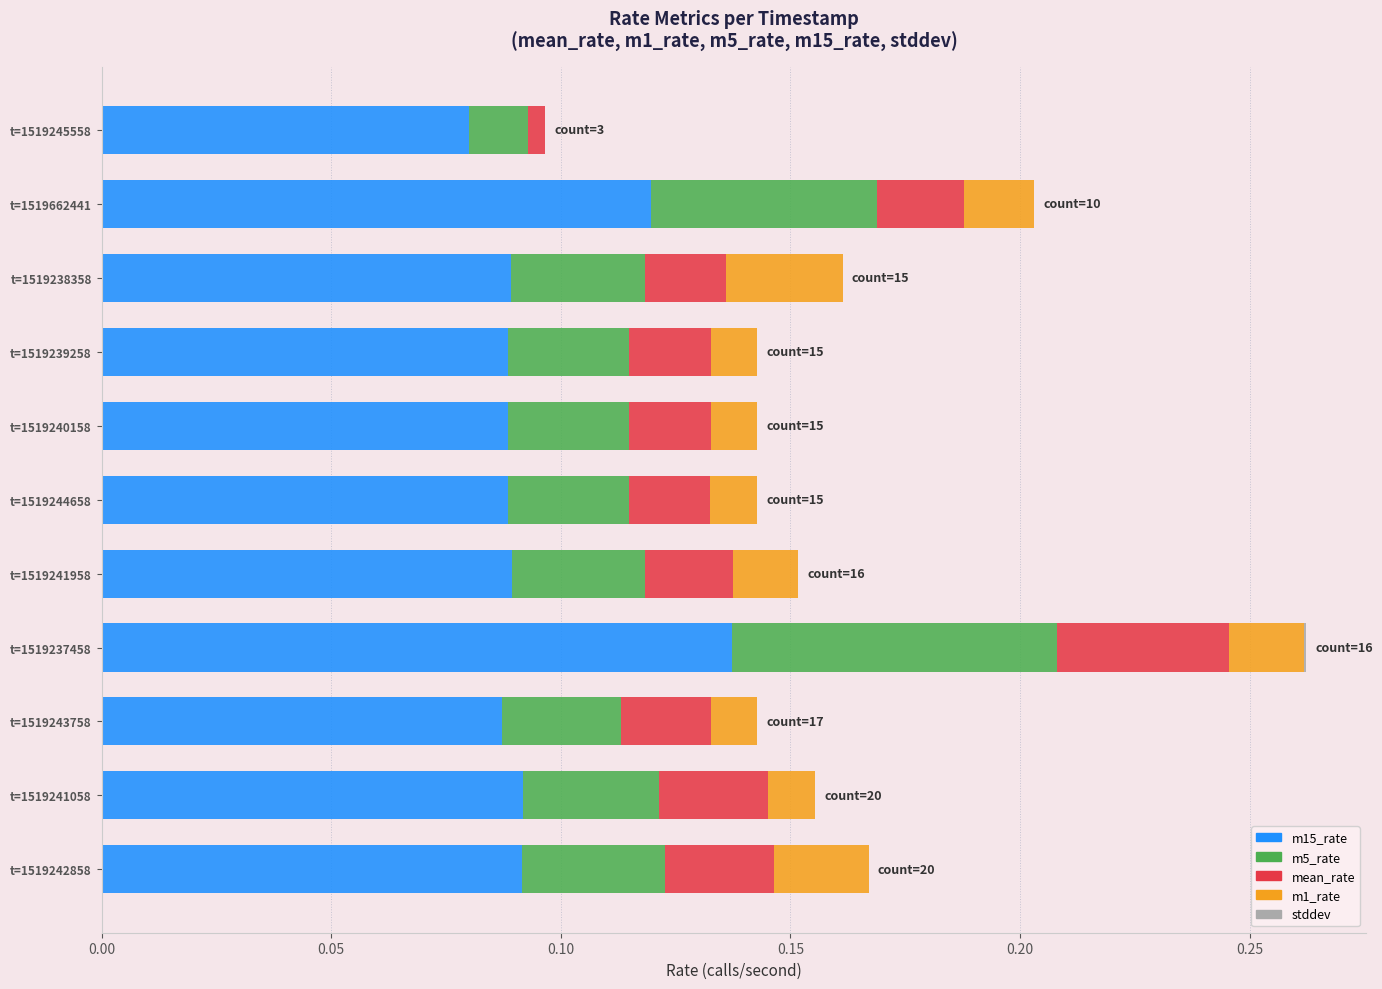

At which category is the sum across all series the highest?

t=1519237458